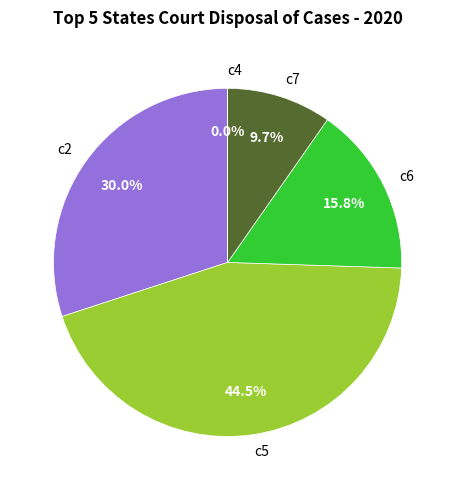

What is the largest slice in the pie chart?

c5